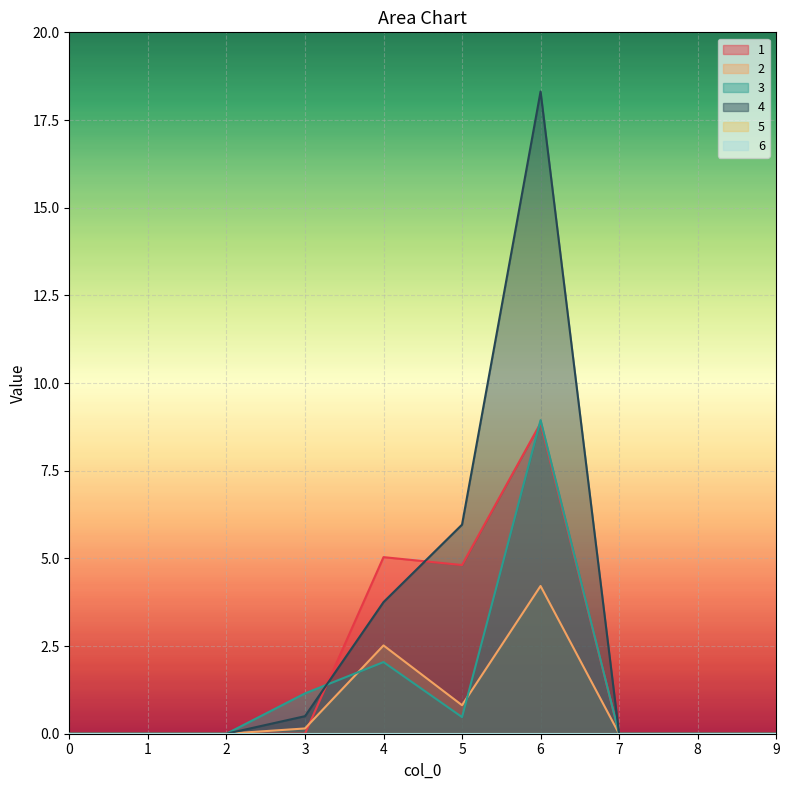

True or false: 2 has a value of 0.0 at 8.

True